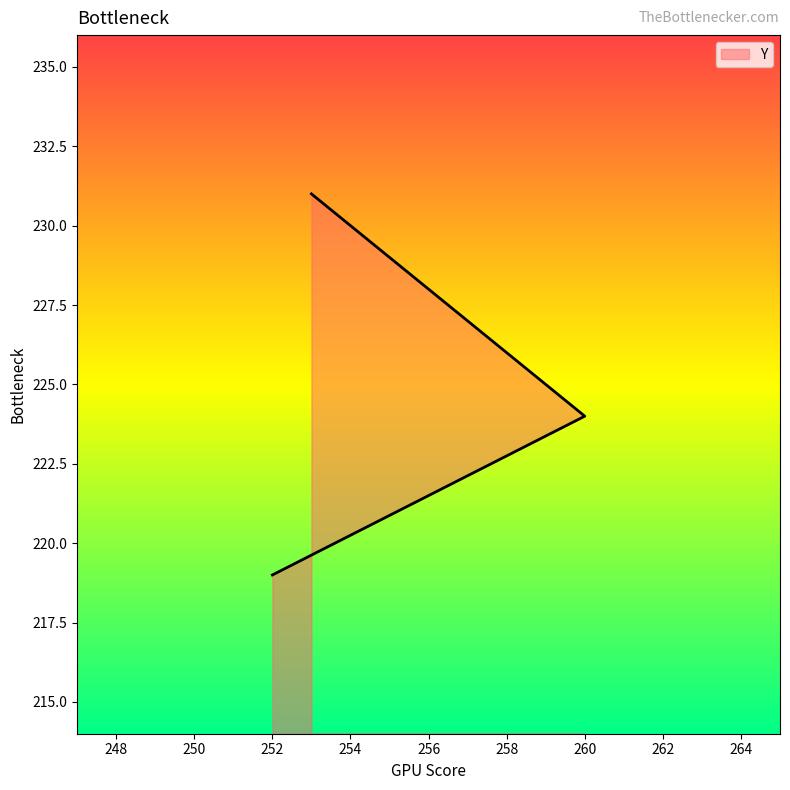

Which label corresponds to the largest value in the chart?

253